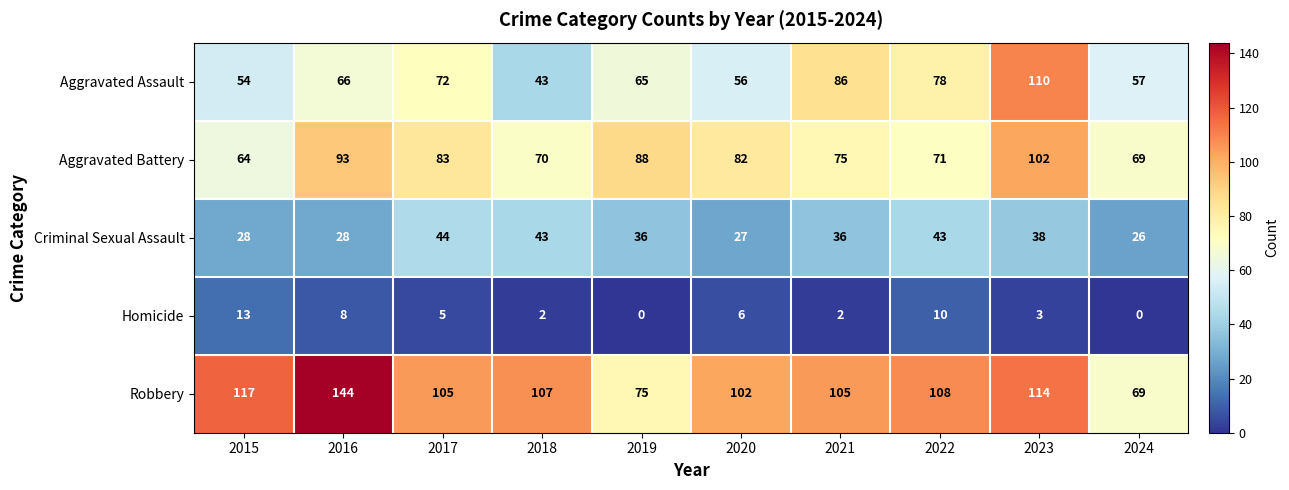

What is the difference between the maximum and minimum values in the Aggravated Assault series?

67